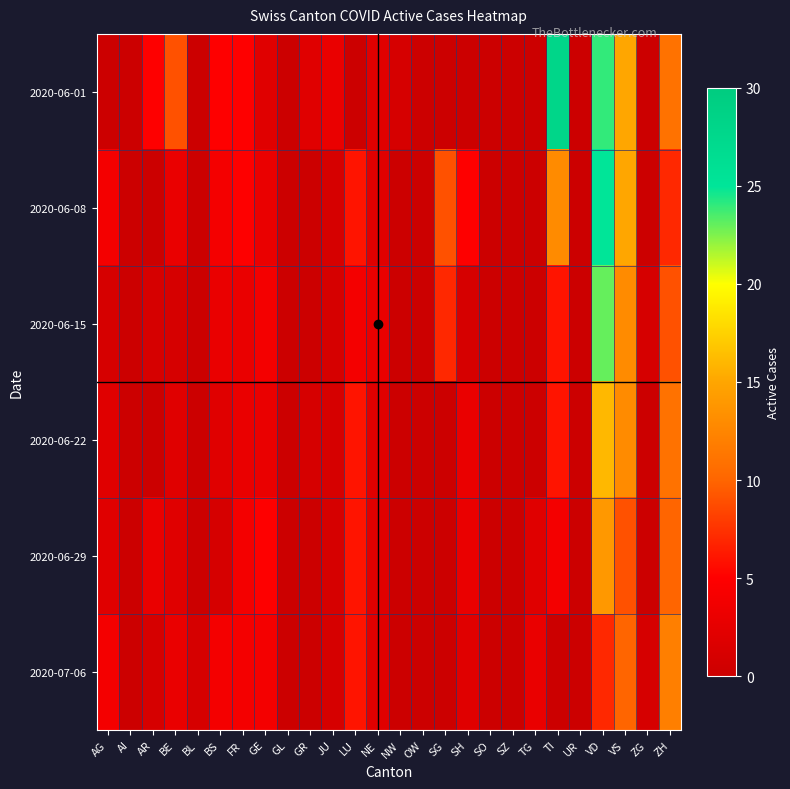

Between TG and VS, which series saw the biggest shift?

2020-06-01